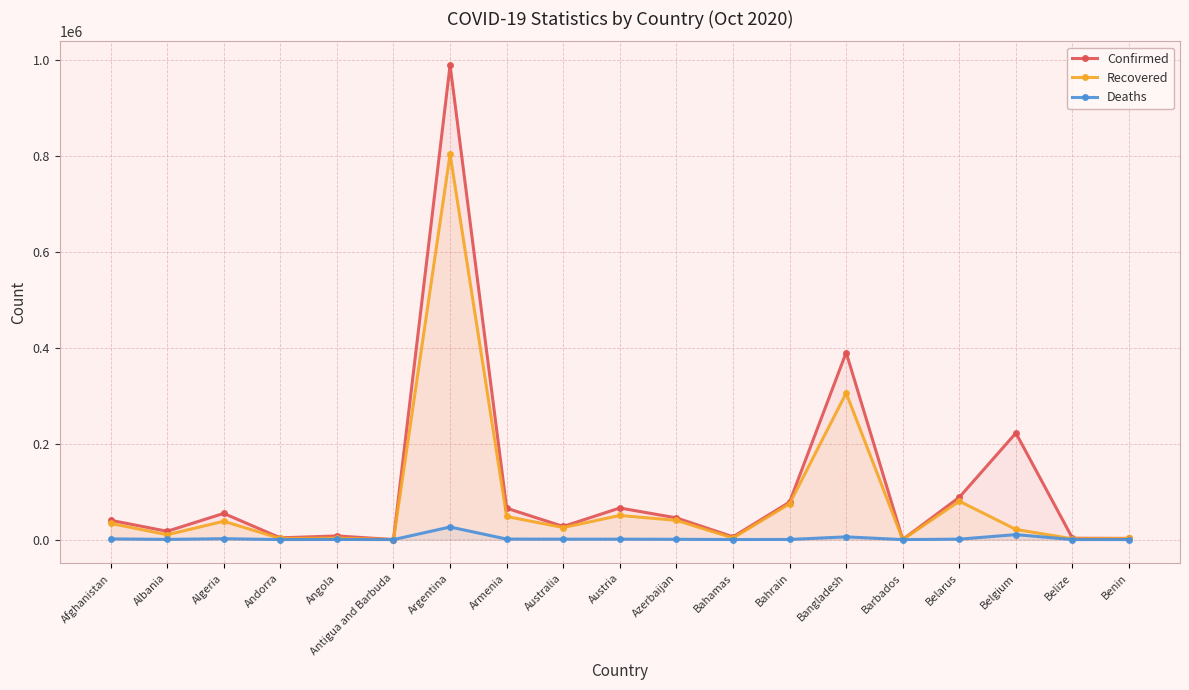

Does the chart display data point markers on the line(s)?

Yes